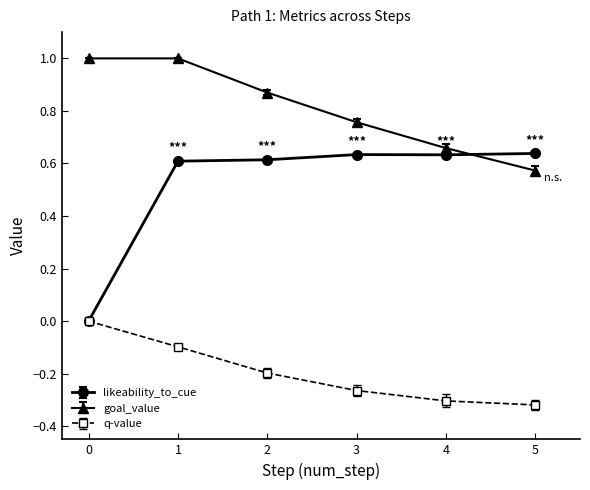

True or false: q-value has more than 0 points higher than both neighbors.

False